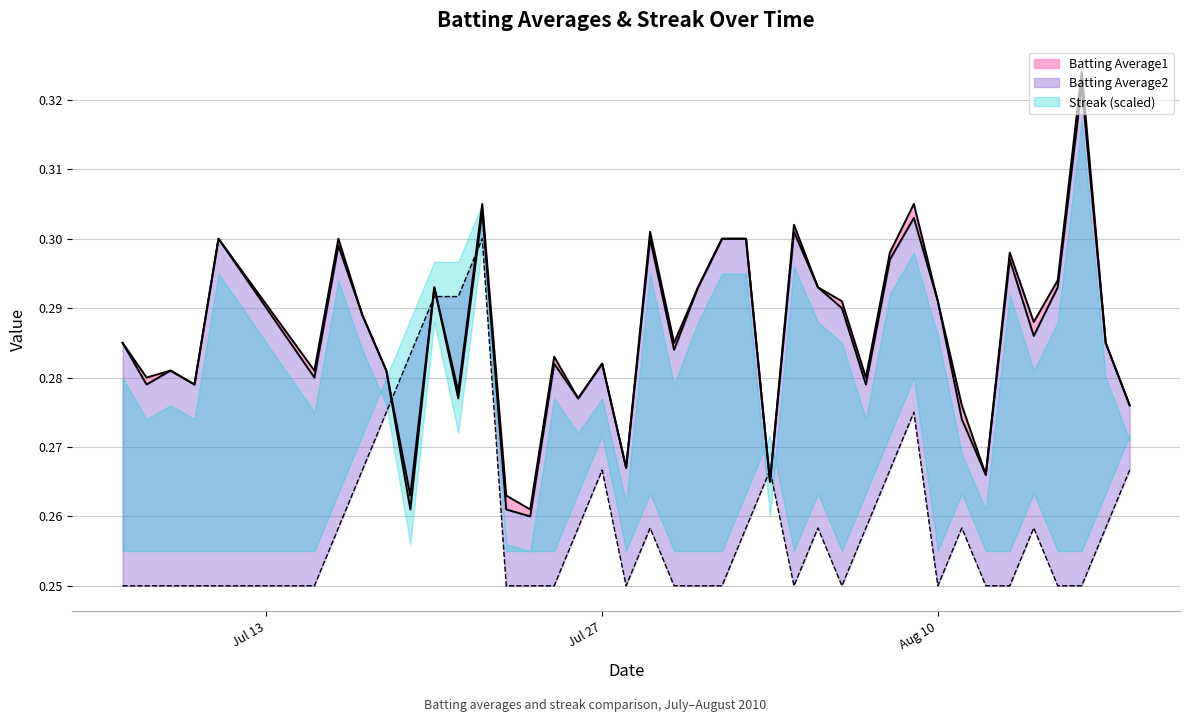

Which category has the lowest value in the Batting Average1 series?

2010-07-24